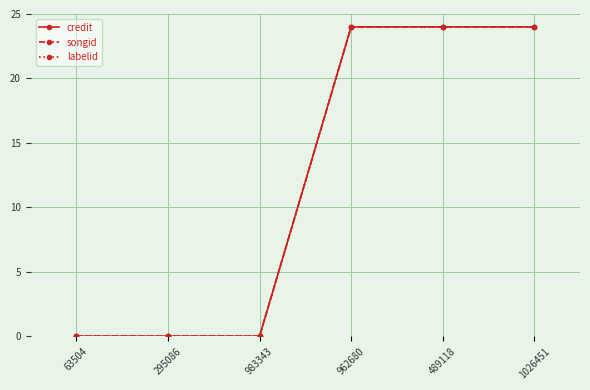

What is the sum of the credit values at 489118 and 295086?

24